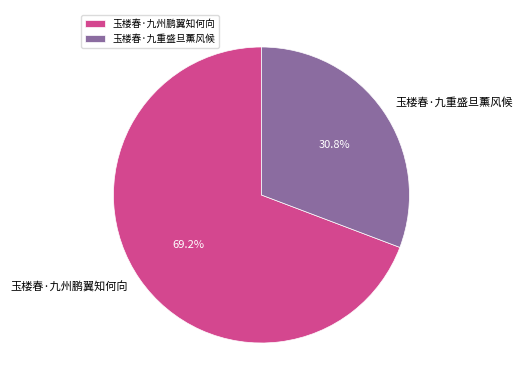

How many segments does this pie chart have?

2